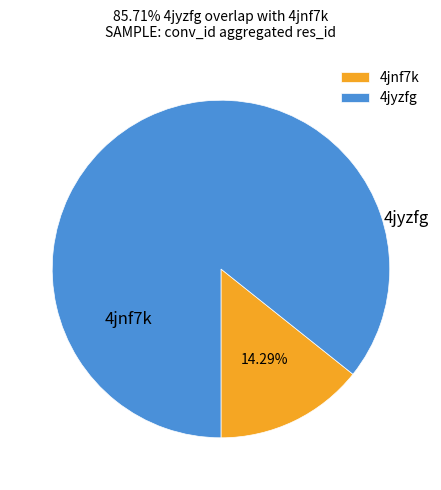

What is the largest slice in the pie chart?

4jyzfg